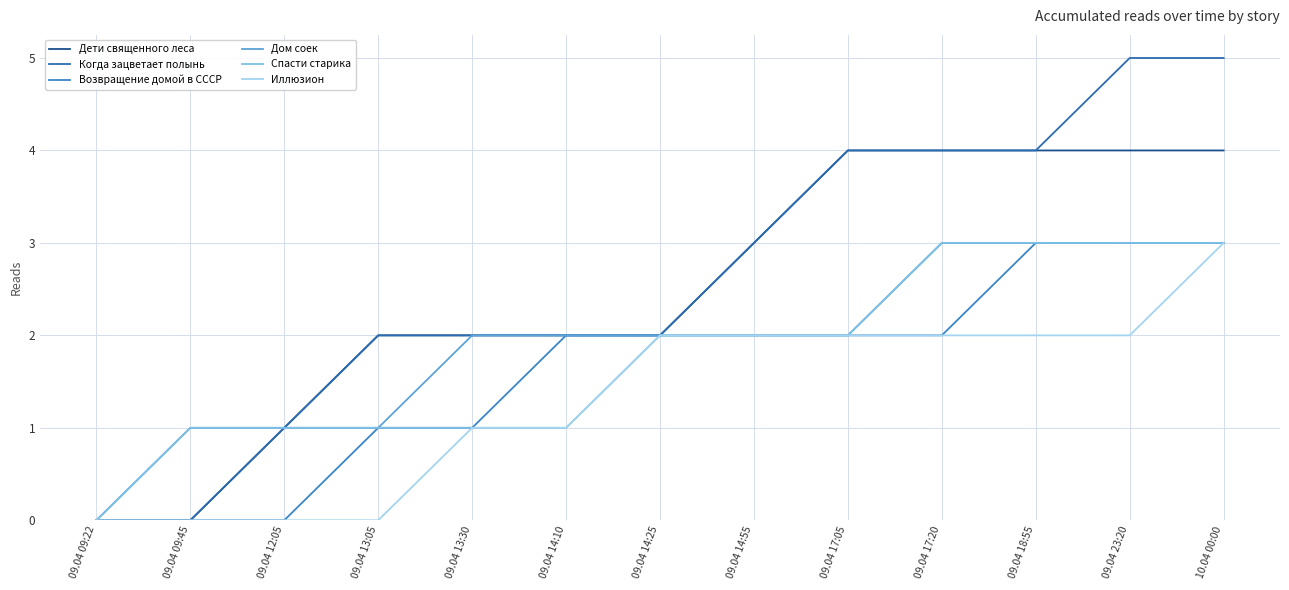

Rank the series by their maximum value, from highest to lowest.

Когда зацветает полынь, Дети священного леса, Возвращение домой в СССР, Дом соек, Спасти старика, Иллюзион